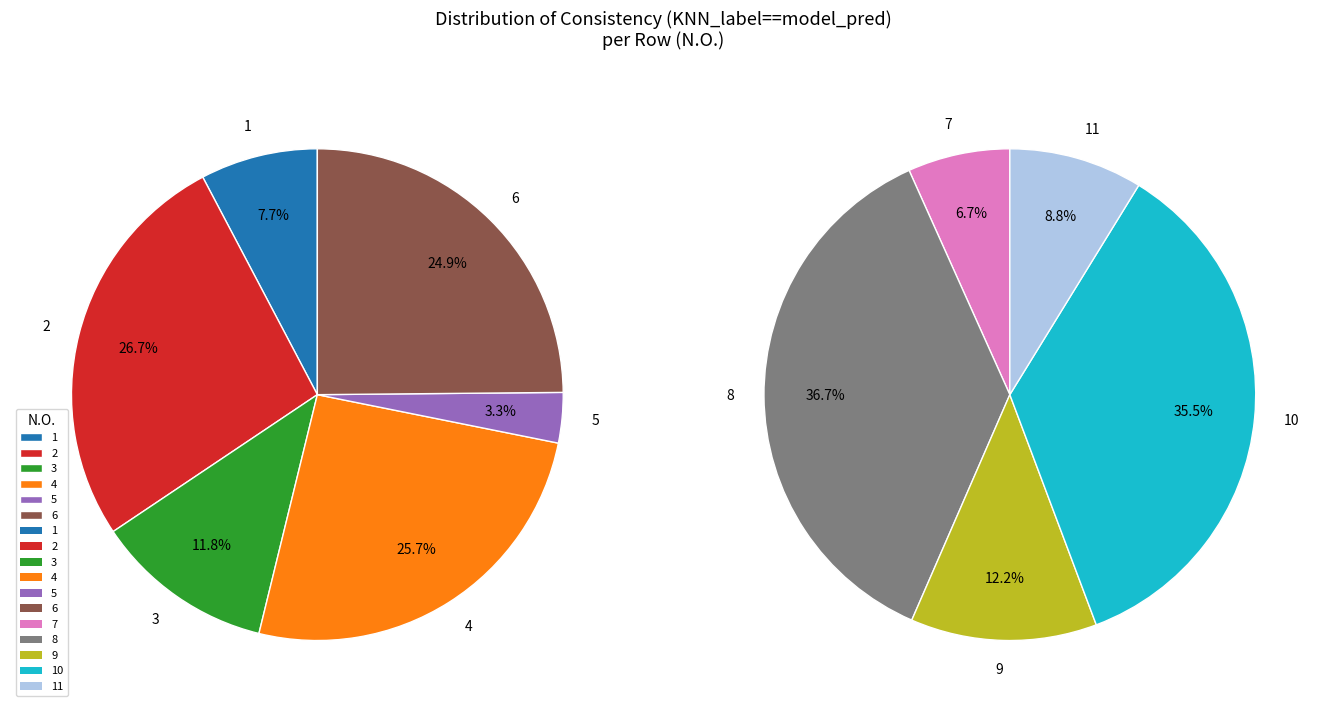

What is the largest slice in the pie chart?

2